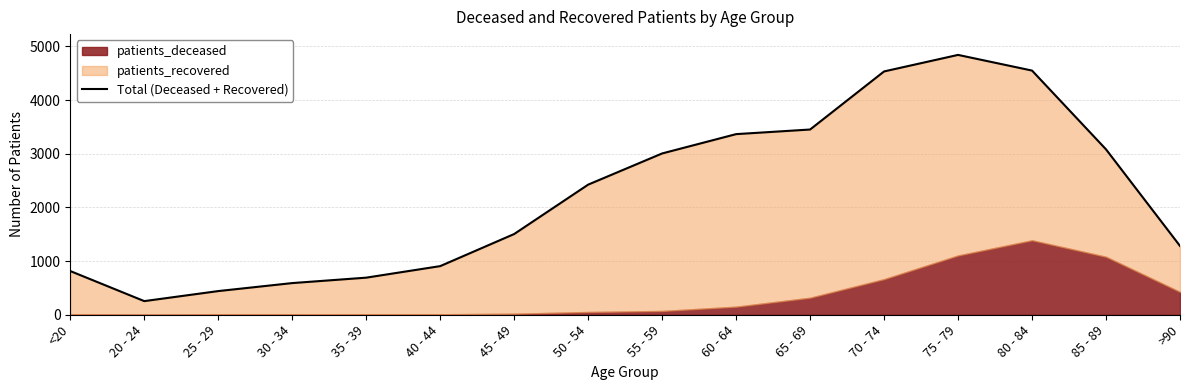

What is the label of the 2nd point from the right?

85 - 89